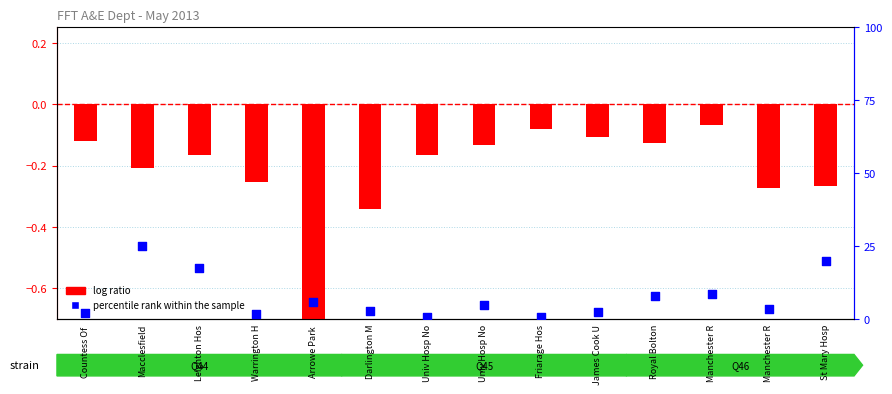

Which series contains the lowest Y value?

log ratio